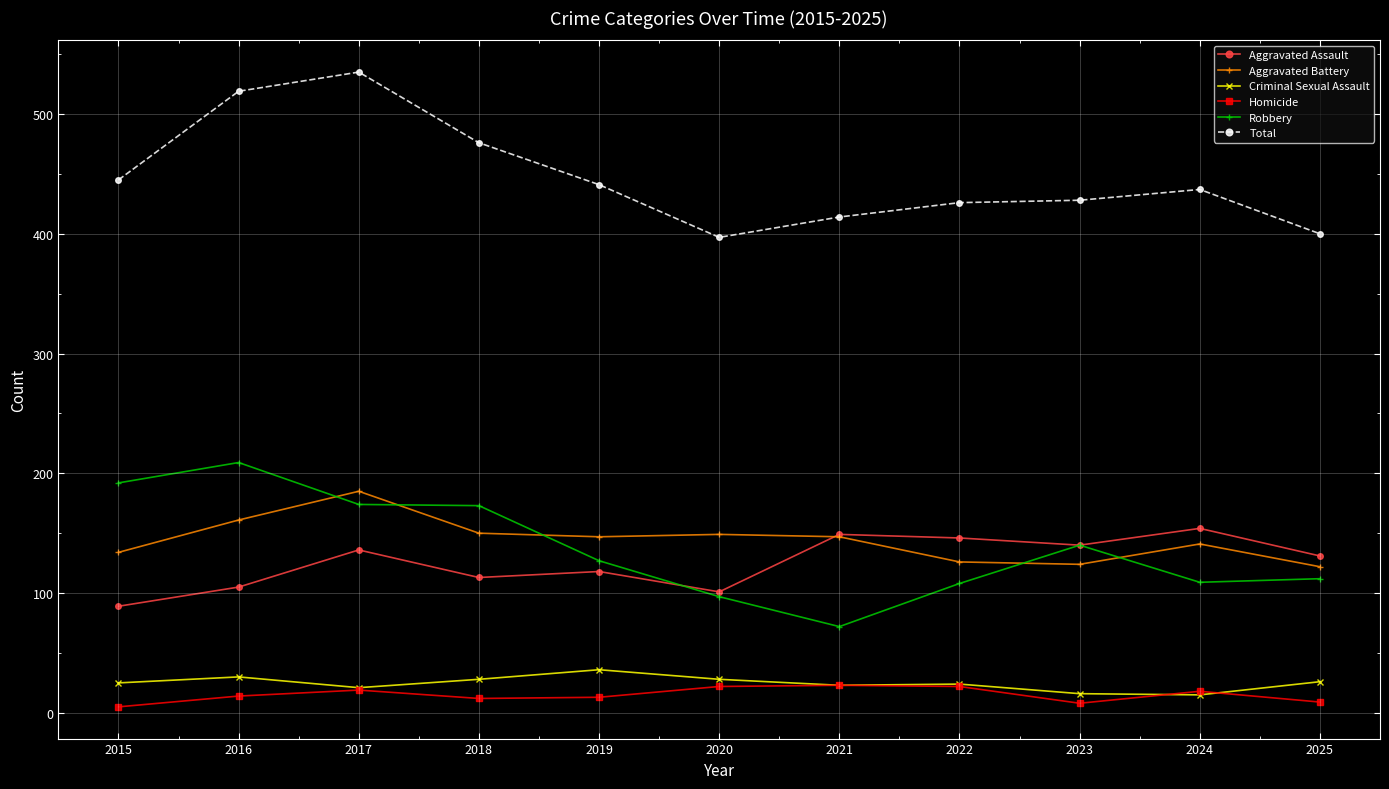

What is the greatest value displayed?

535